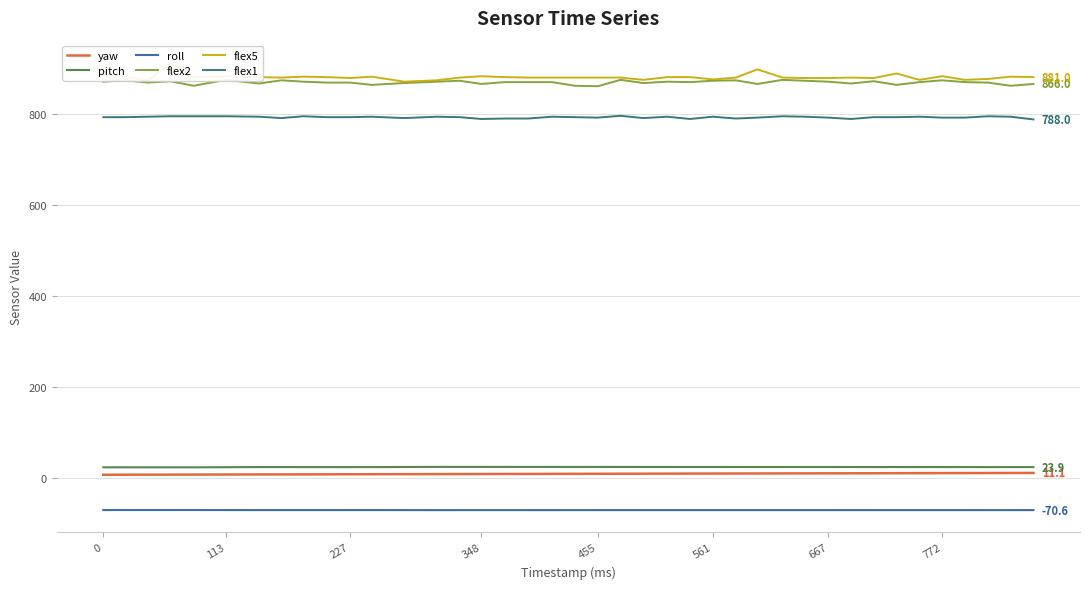

True or false: yaw and roll intersect in this chart.

False